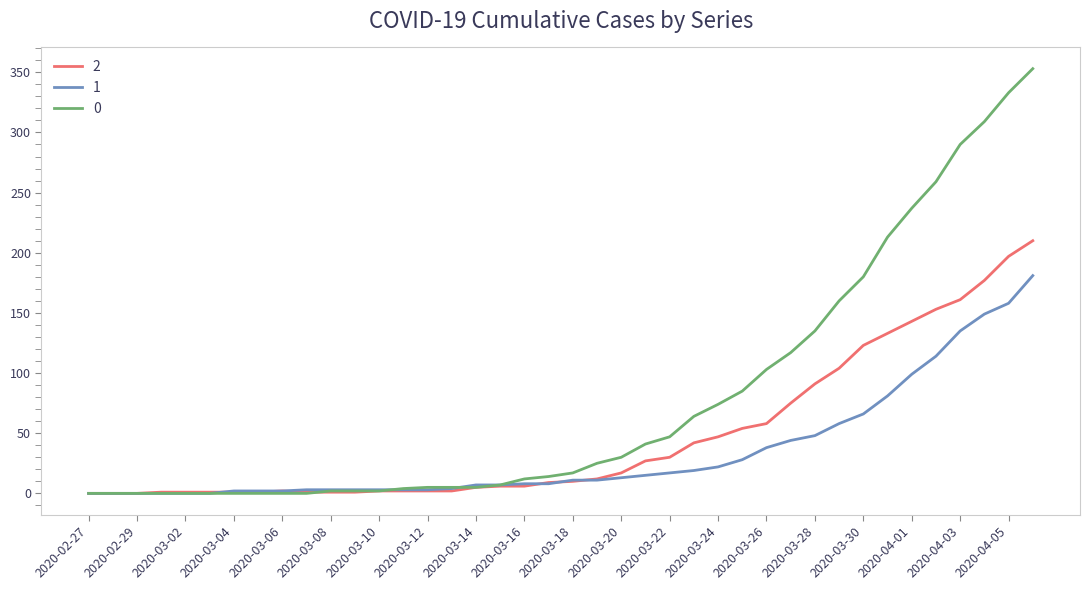

List the series in order of their peak value, lowest first.

1, 2, 0